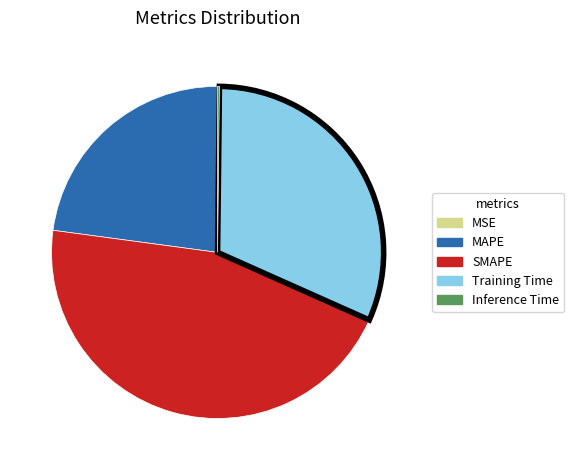

Is there any slice that represents more than half of the pie?

No